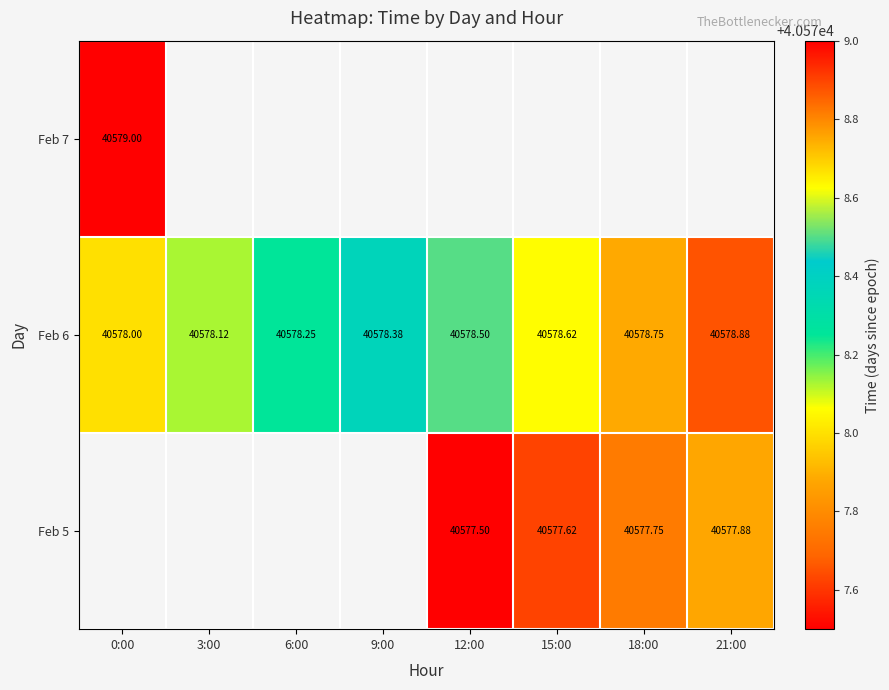

What is the sum of all Feb 6 values?

324627.5